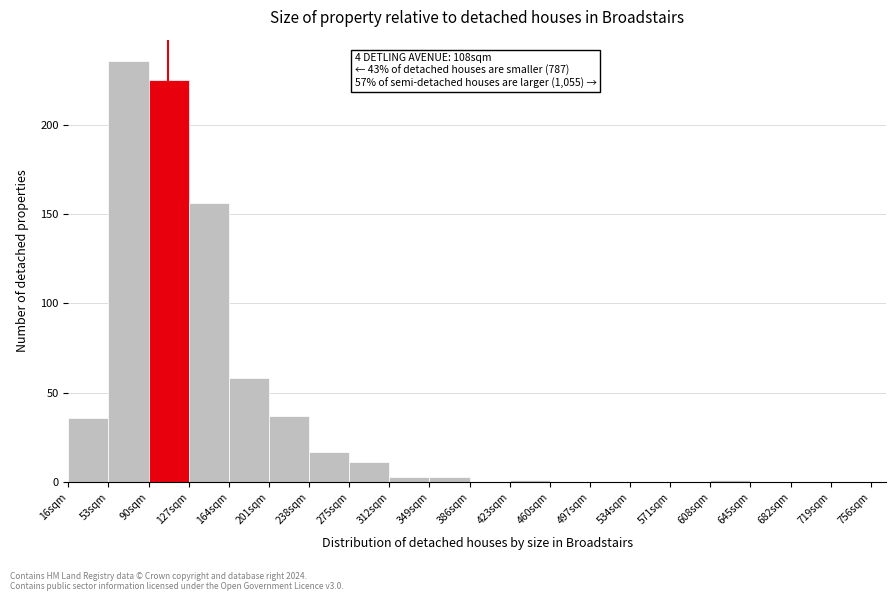

Over which range of the x-axis is the bar tallest?

53 to 90